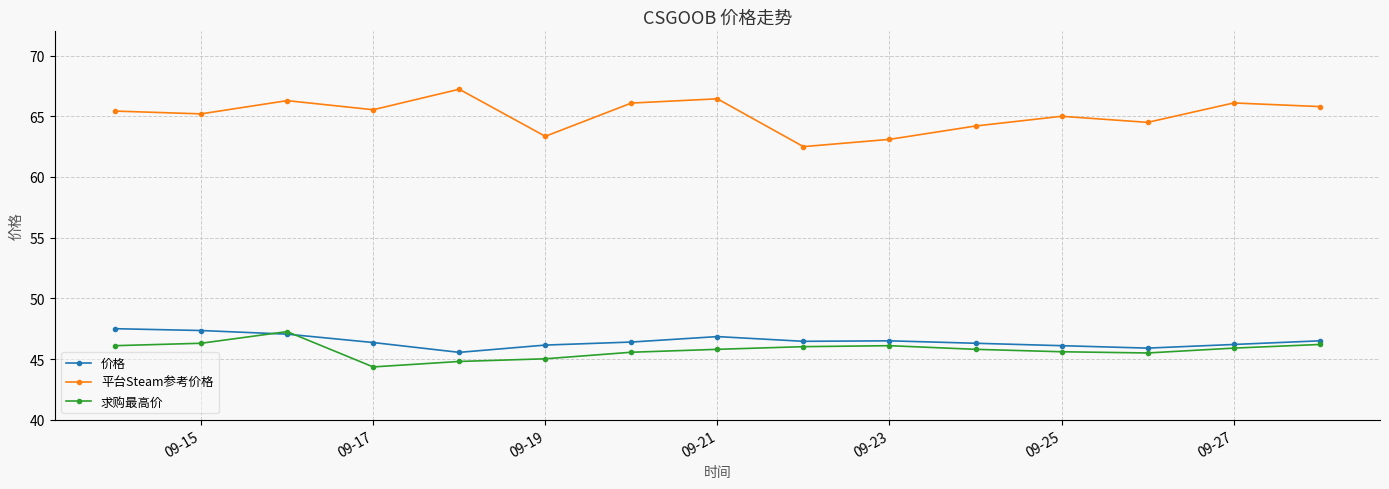

Which series has the largest range (max minus min)?

平台Steam参考价格